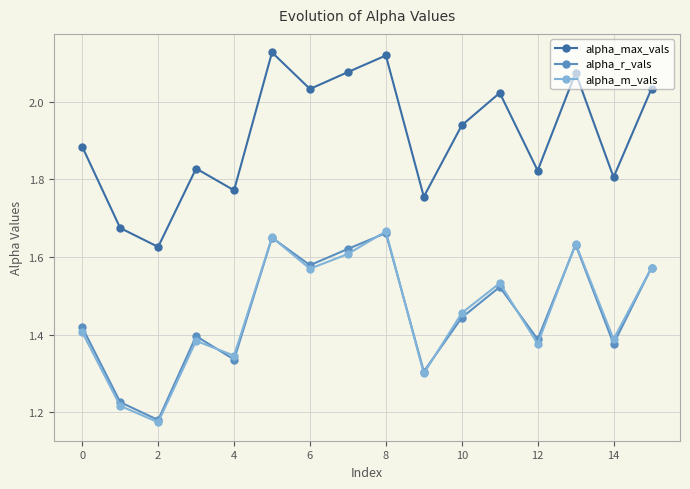

At how many categories does at least one series exceed 1?

16